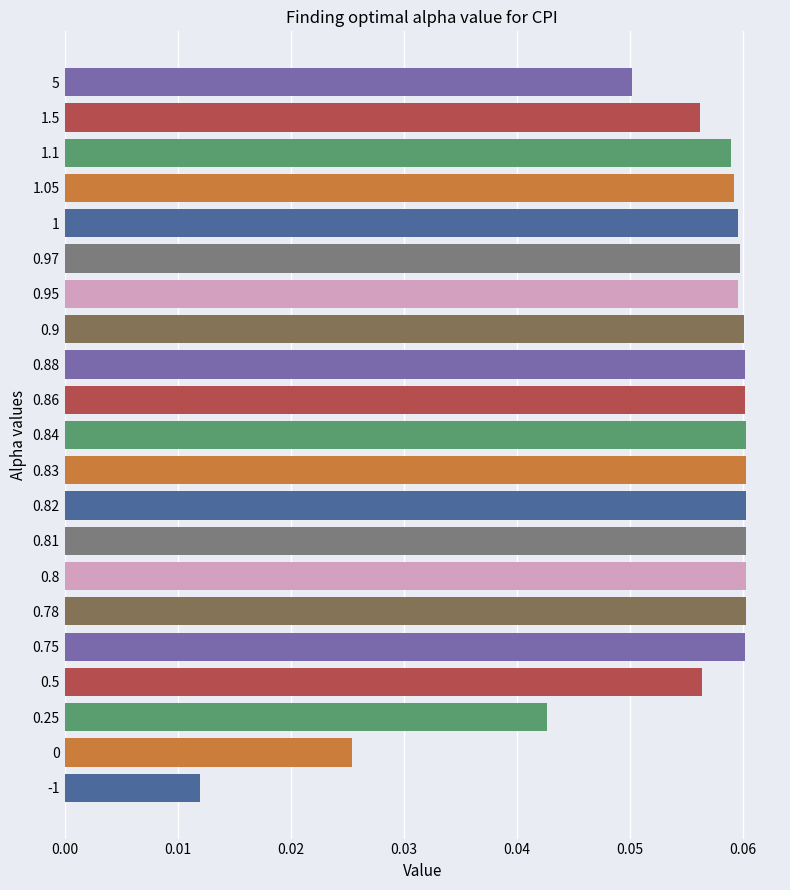

Between -1 and 0.5, which is larger?

0.5